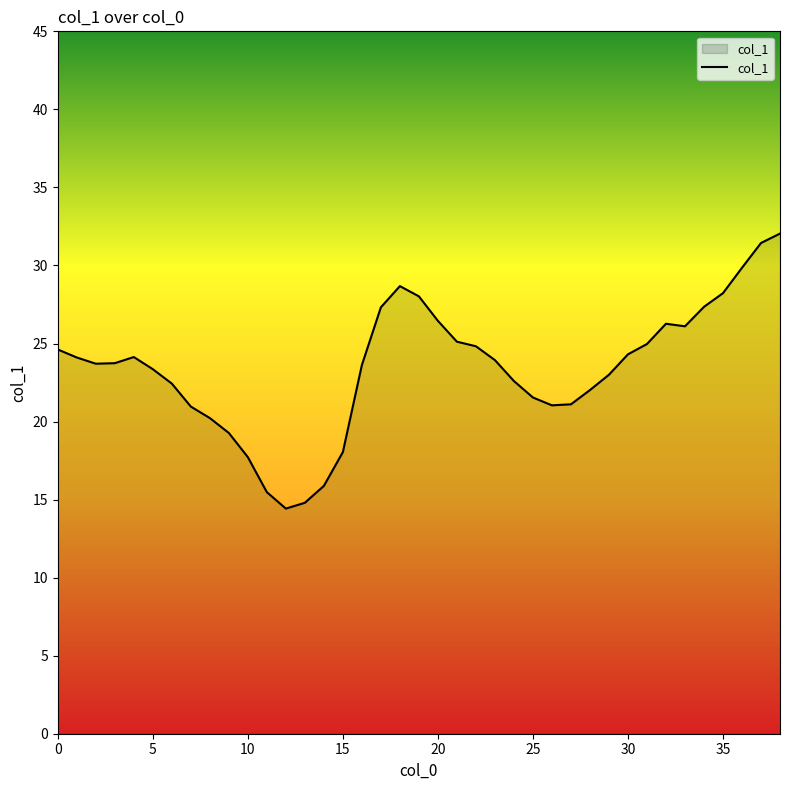

What is the maximum value shown in the chart?

32.0